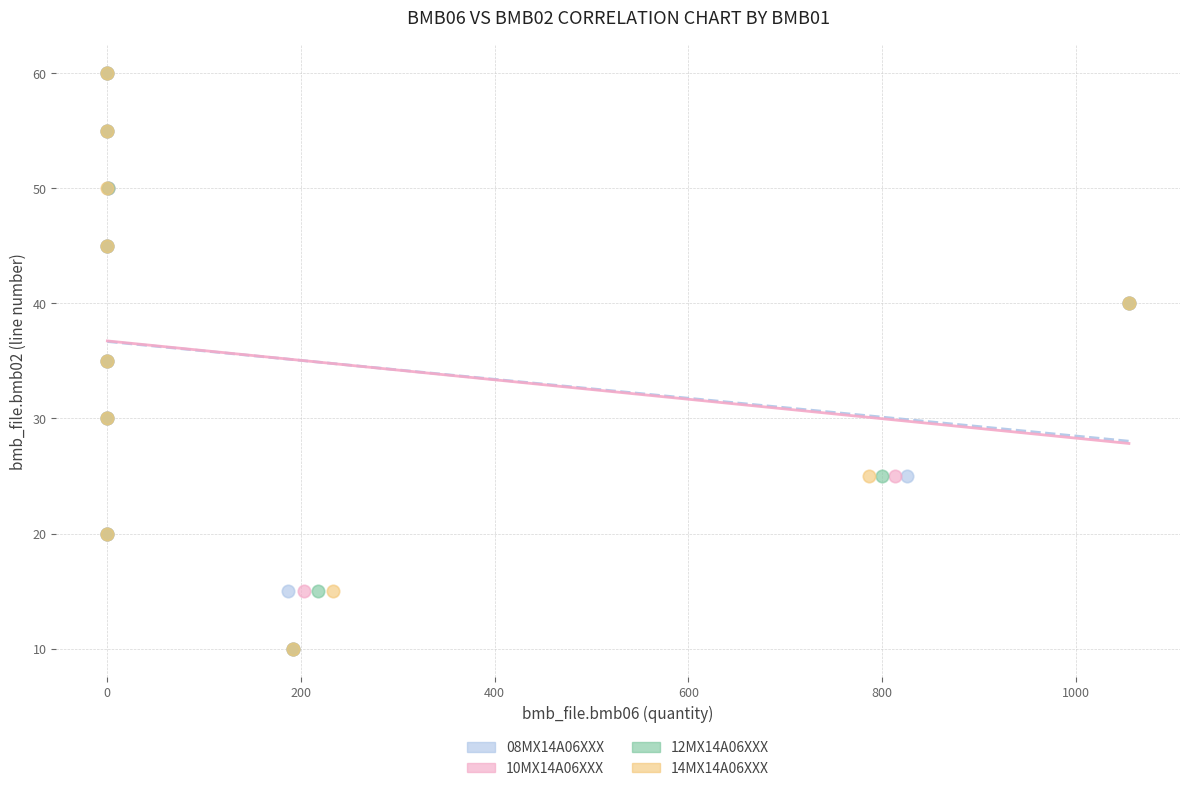

What are all the series names shown in the legend?

08MX14A06XXX, 10MX14A06XXX, 12MX14A06XXX, 14MX14A06XXX